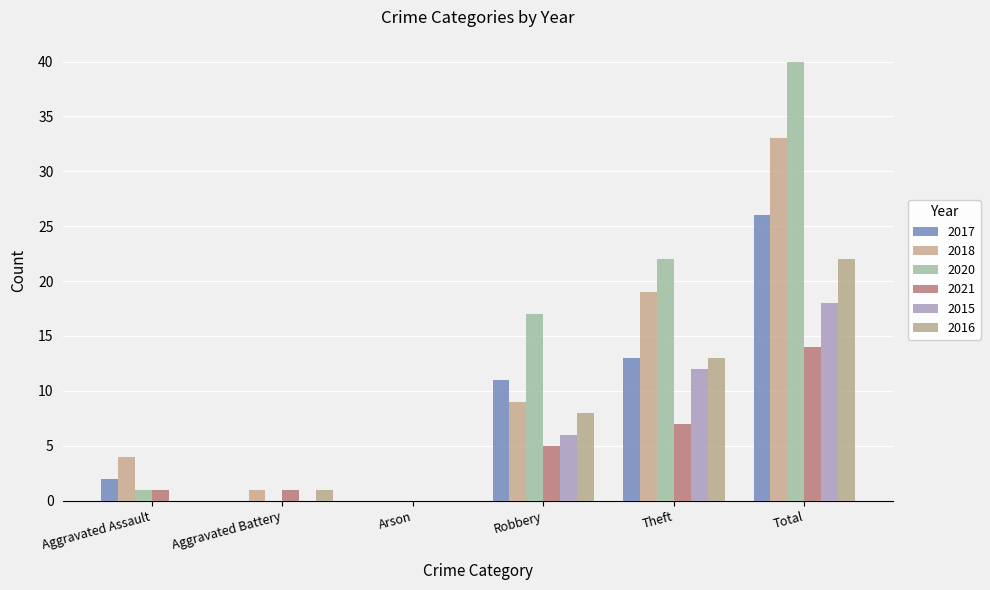

Reading left to right, list all the values displayed in this chart.

2017: Aggravated Assault=2	Aggravated Battery=0	Arson=0	Robbery=11	Theft=13	Total=26
2018: Aggravated Assault=4	Aggravated Battery=1	Arson=0	Robbery=9	Theft=19	Total=33
2020: Aggravated Assault=1	Aggravated Battery=0	Arson=0	Robbery=17	Theft=22	Total=40
2021: Aggravated Assault=1	Aggravated Battery=1	Arson=0	Robbery=5	Theft=7	Total=14
2015: Aggravated Assault=0	Aggravated Battery=0	Arson=0	Robbery=6	Theft=12	Total=18
2016: Aggravated Assault=0	Aggravated Battery=1	Arson=0	Robbery=8	Theft=13	Total=22